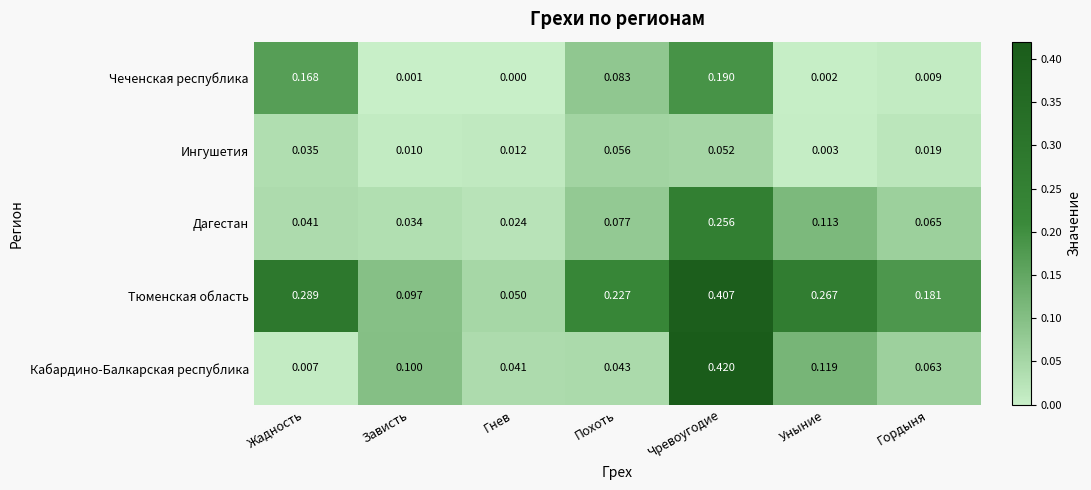

Rank the series by their maximum value, from highest to lowest.

Кабардино-Балкарская республика, Тюменская область, Дагестан, Чеченская республика, Ингушетия